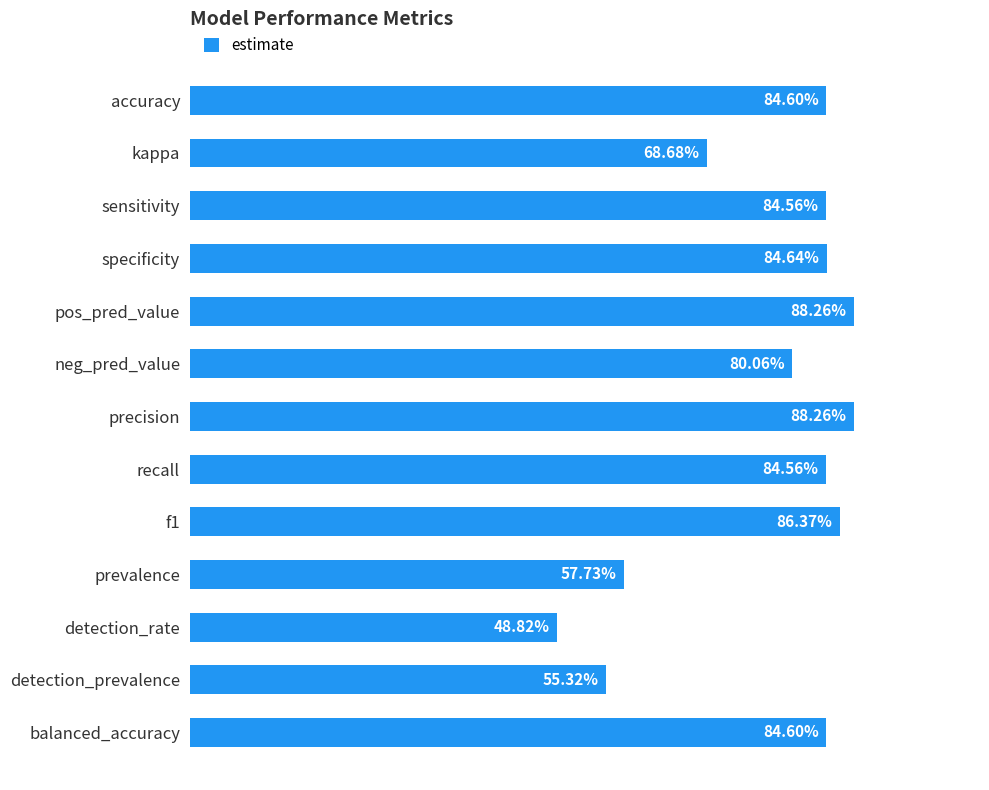

What is the minimum value shown in the chart?

0.5